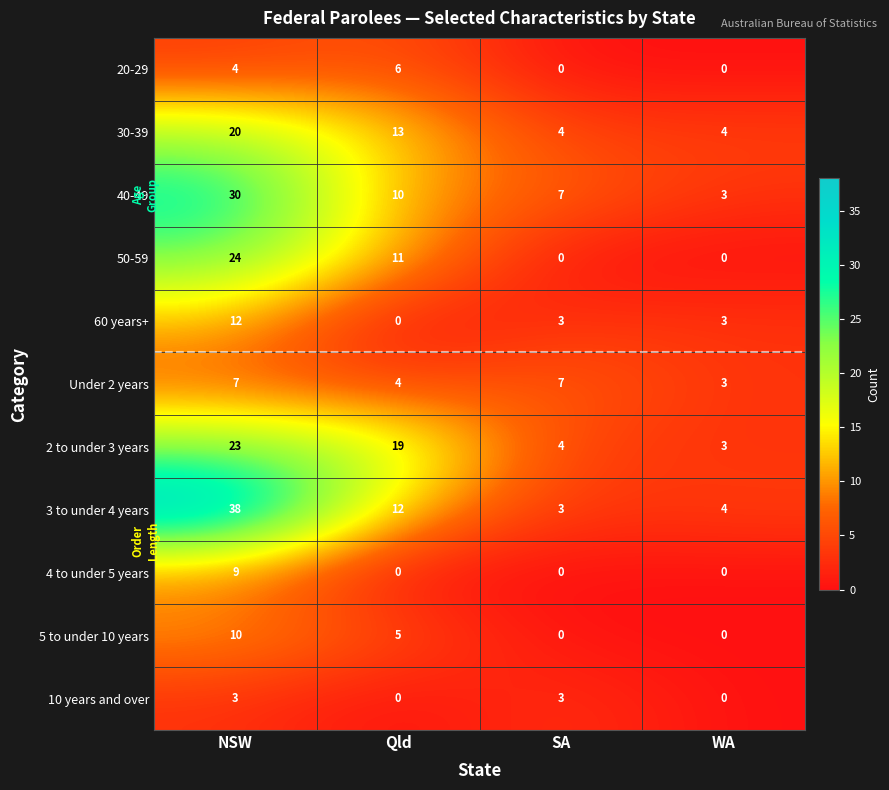

List the series in order of their peak value, lowest first.

10 years and over, 20-29, Under 2 years, 4 to under 5 years, 5 to under 10 years, 60 years+, 30-39, 2 to under 3 years, 50-59, 40-49, 3 to under 4 years